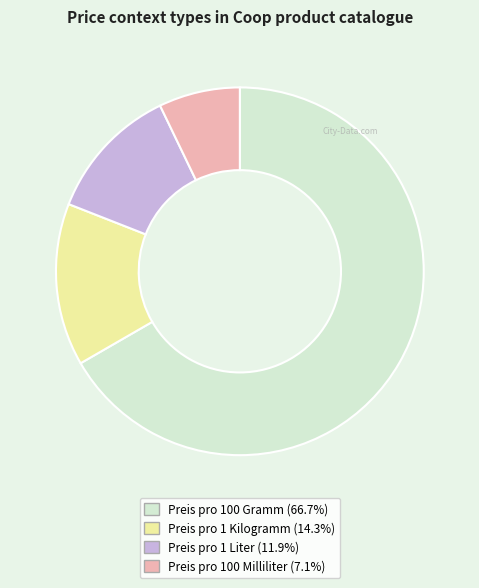

Count the number of slices in the pie.

4